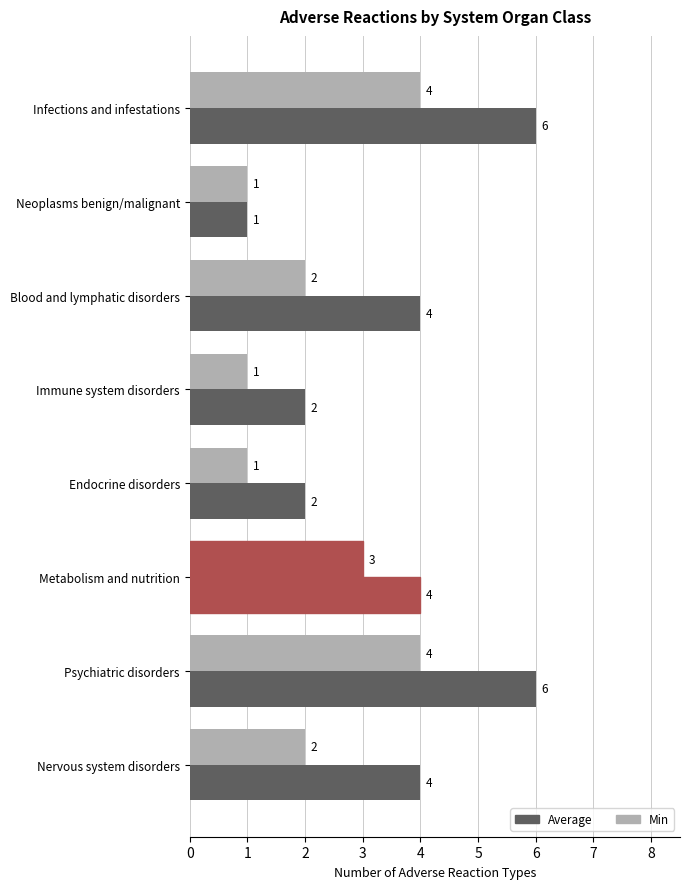

What is the difference between the second highest and second lowest values in the Average series?

4